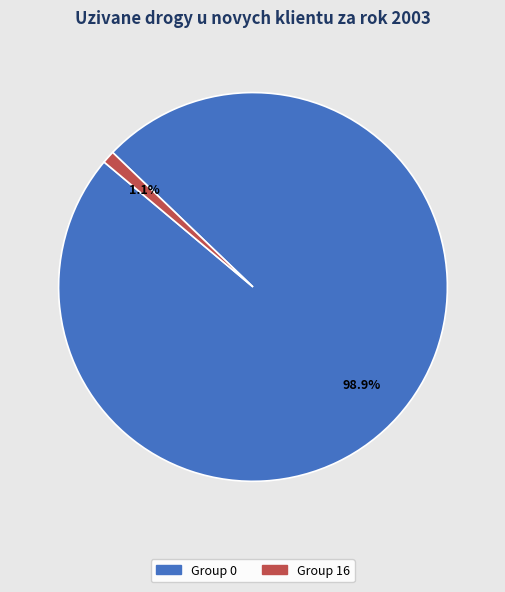

Is there a majority slice in this chart?

Yes